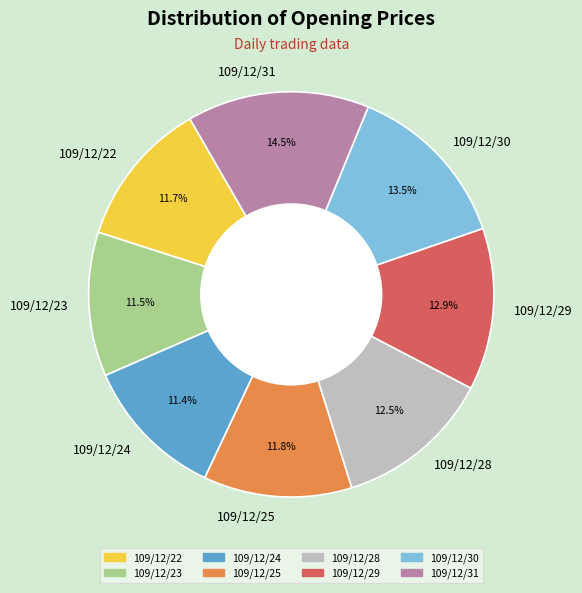

True or false: 109/12/24 accounts for 1% of the total.

False